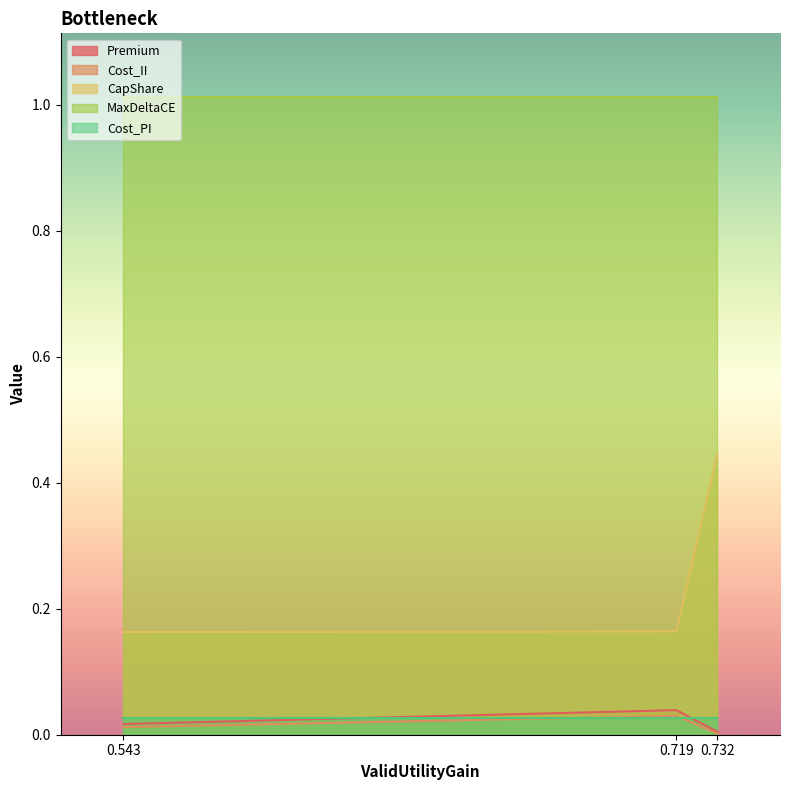

The value of Premium at 0.732 is 0.0. True or false?

True